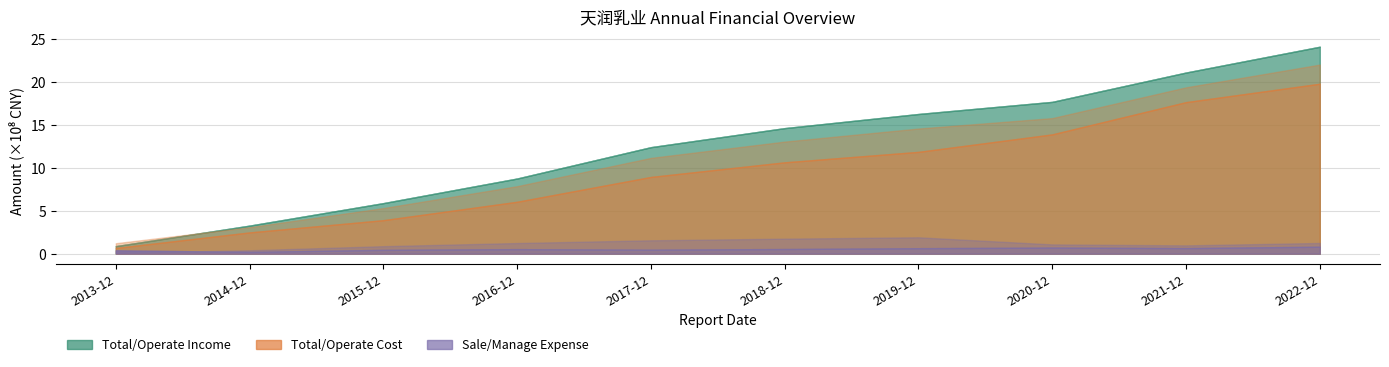

What is the difference between the maximum and second lowest values in the TOTAL_OPERATE_INCOME series?

2083269811.2